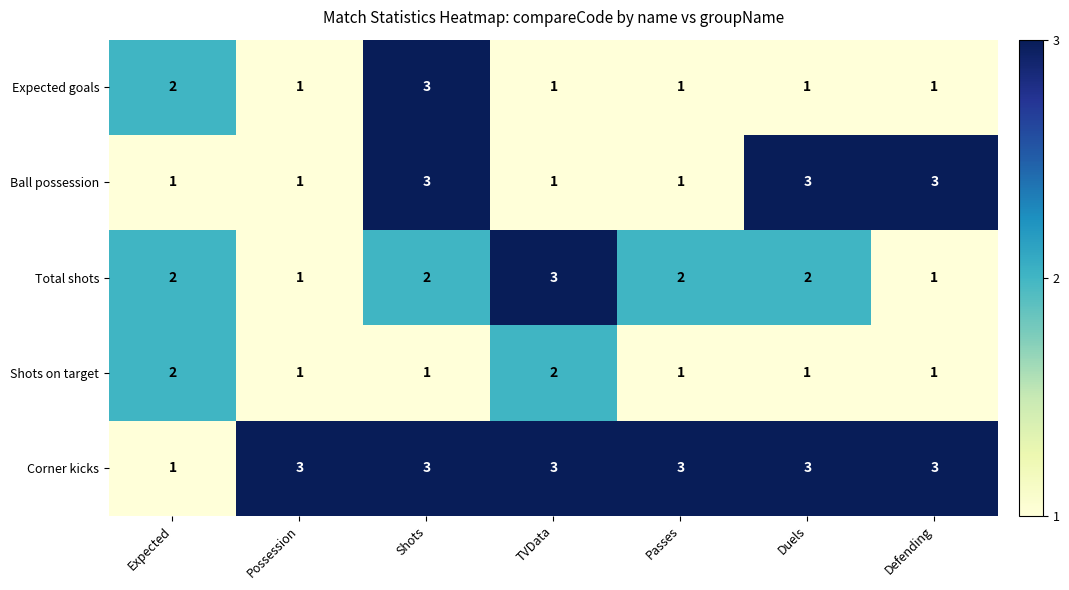

At which category is the sum across all series the highest?

Shots